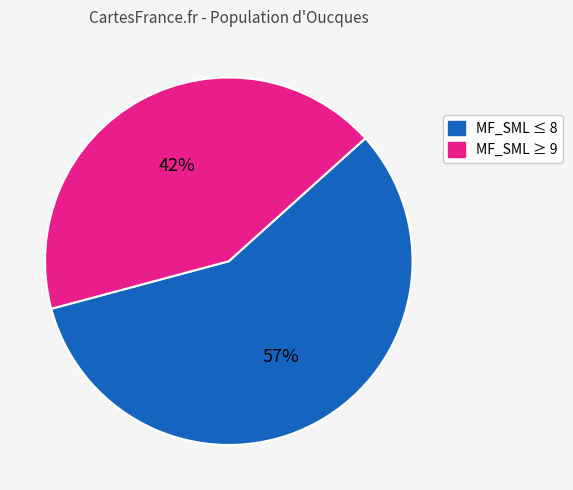

To the nearest percent, what is the average slice percentage?

50%